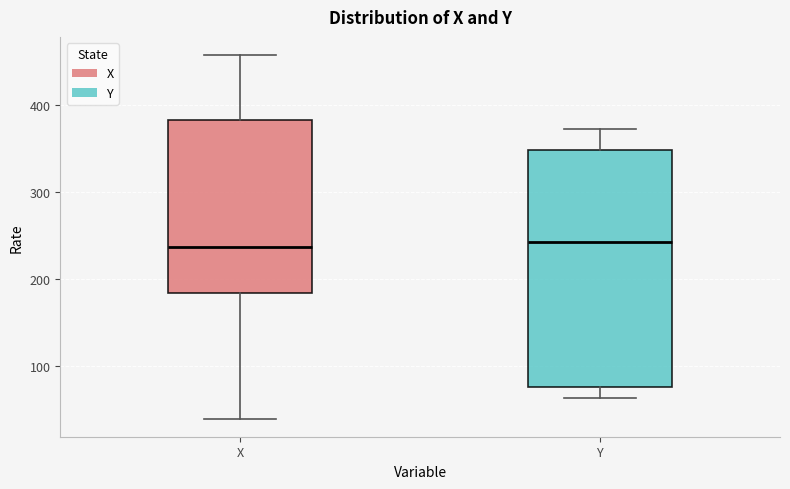

Reading left to right, read every box against the y-axis: the position of its median line, the range the box covers, and the ends of its whiskers. The values are not printed on the chart, so give them approximately, as read against the axis.

X: median 240, box 180 to 380, whiskers 40 to 460
Y: median 240, box 80 to 350, whiskers 60 to 370